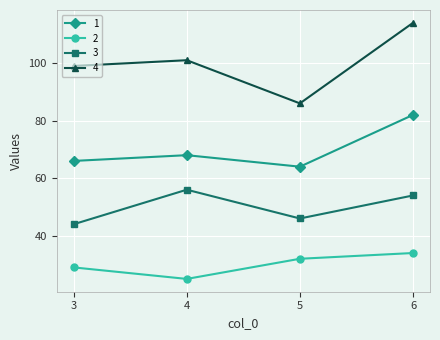

True or false: 4 and 2 intersect in this chart.

False